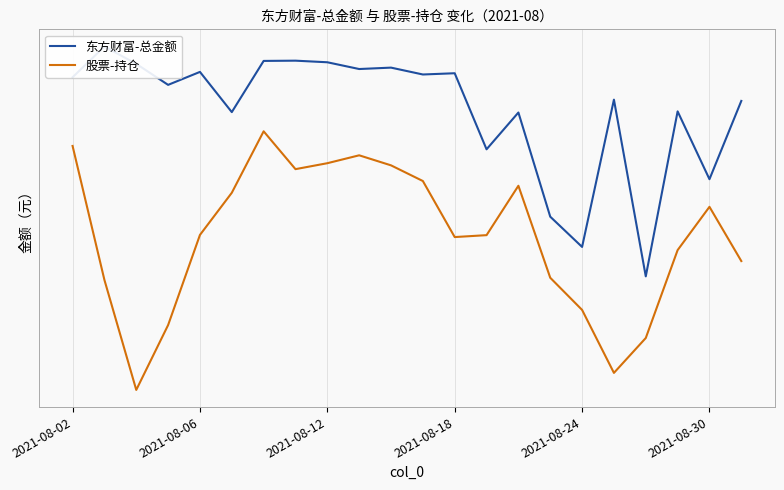

What is the lowest value of the 东方财富-总金额 series?

219219.5